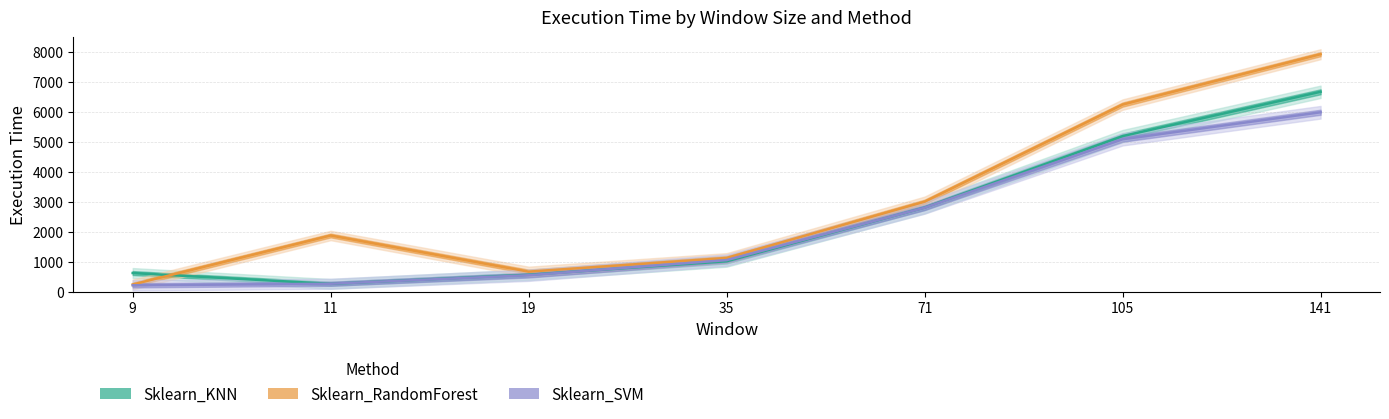

The value of Sklearn_KNN at 71 is 2805. True or false?

True